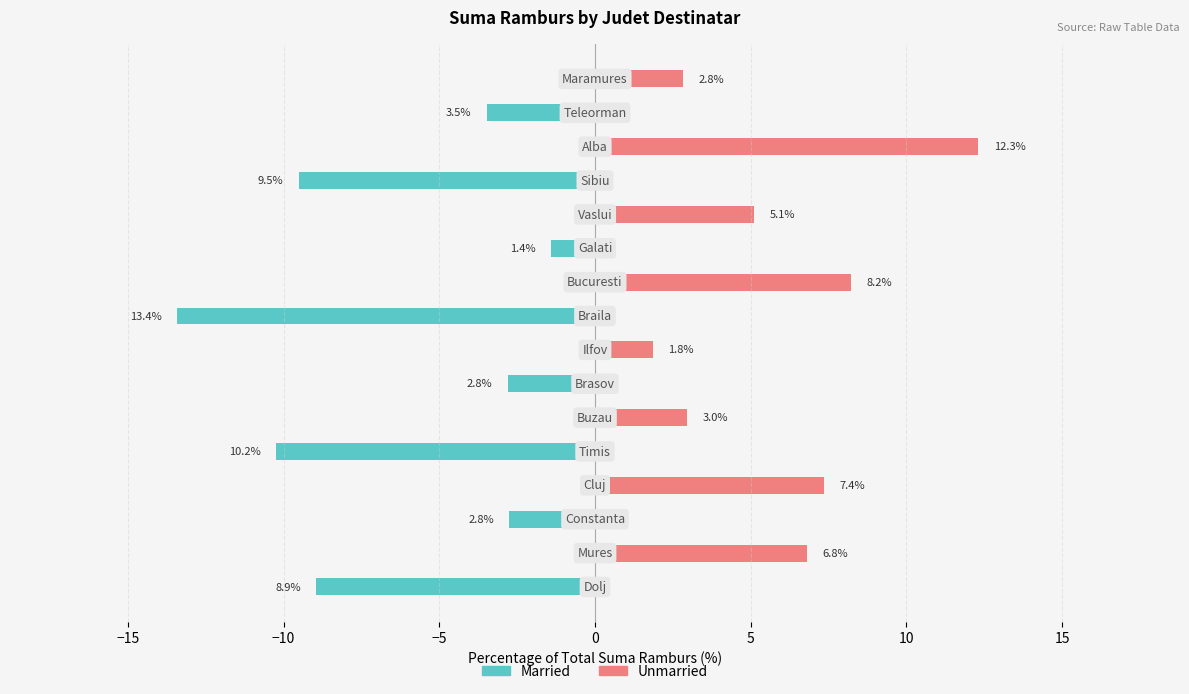

True or false: Unmarried has a value of 5.5 at −20.

False